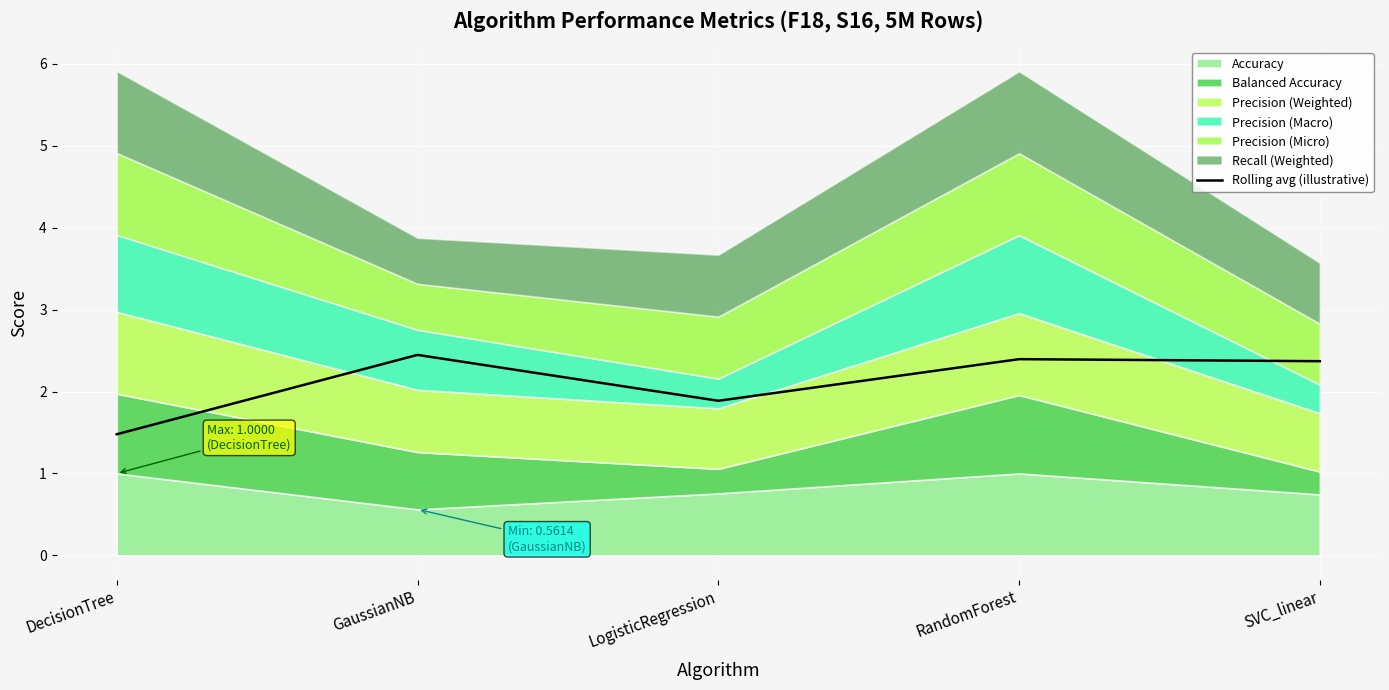

The chart shows a value of 1.9 at LogisticRegression. True or false?

True